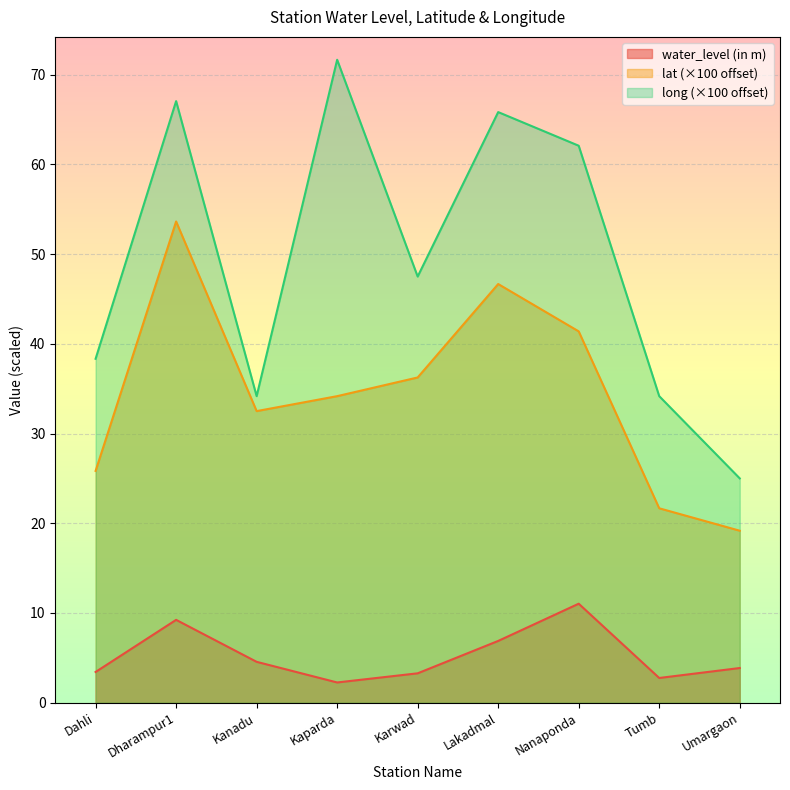

What is the sum of all lat values?

311.3